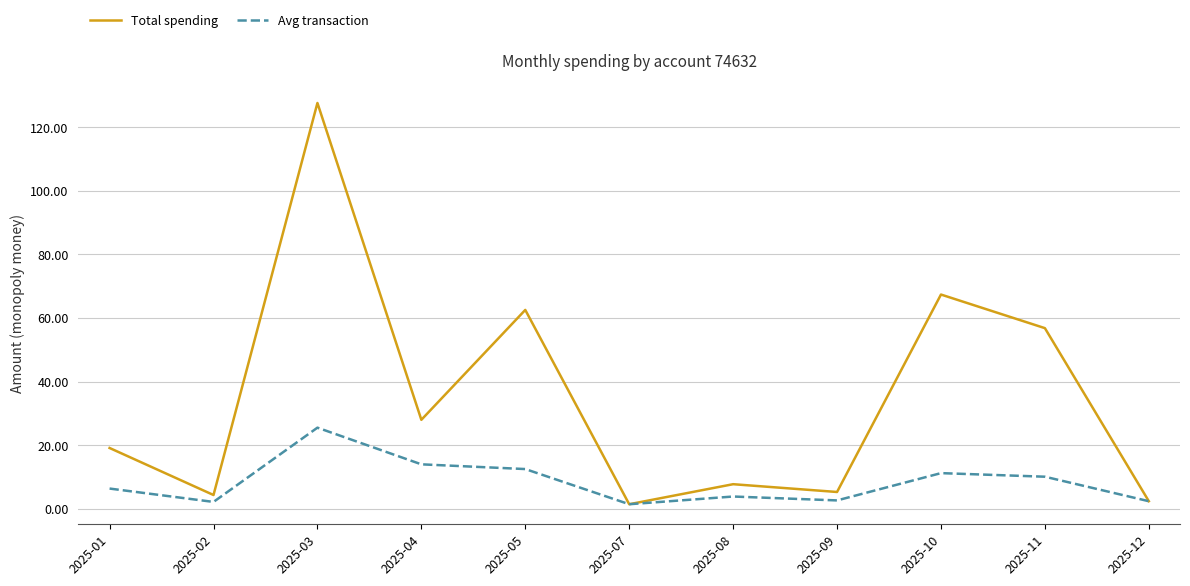

At how many categories does at least one series exceed 68?

1